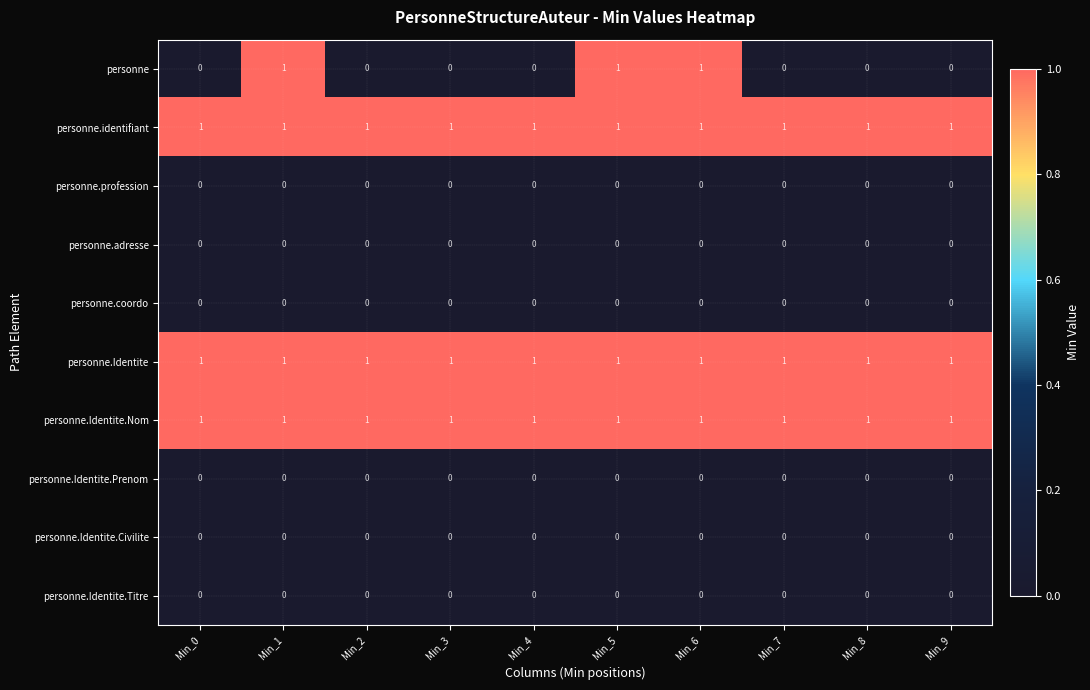

What is the total value across all series at Min_8?

3